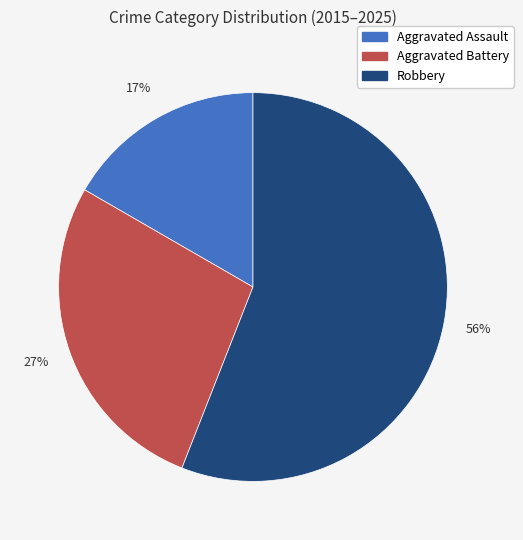

Is Aggravated Assault the majority of the pie?

No